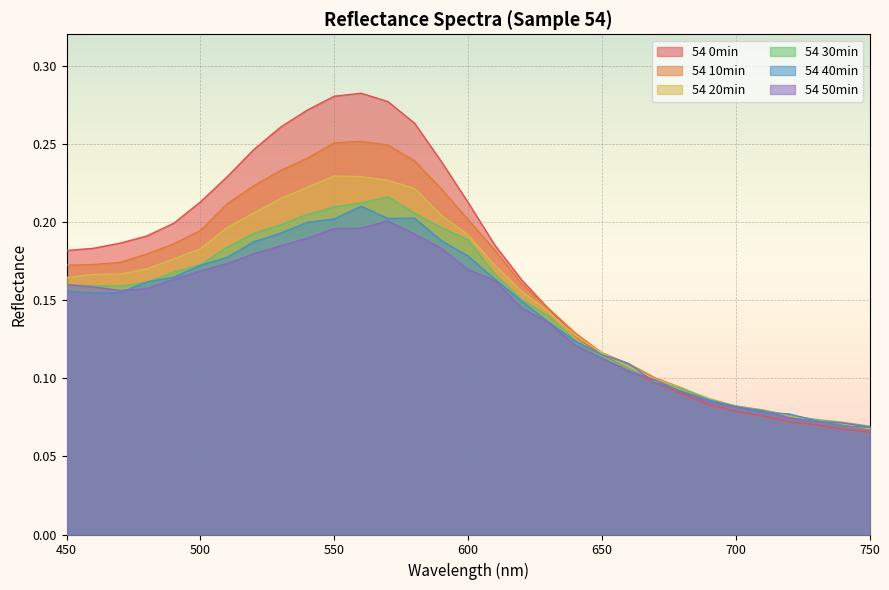

Rank the series at 510 from highest to lowest value.

54 0min, 54 10min, 54 20min, 54 30min, 54 40min, 54 50min